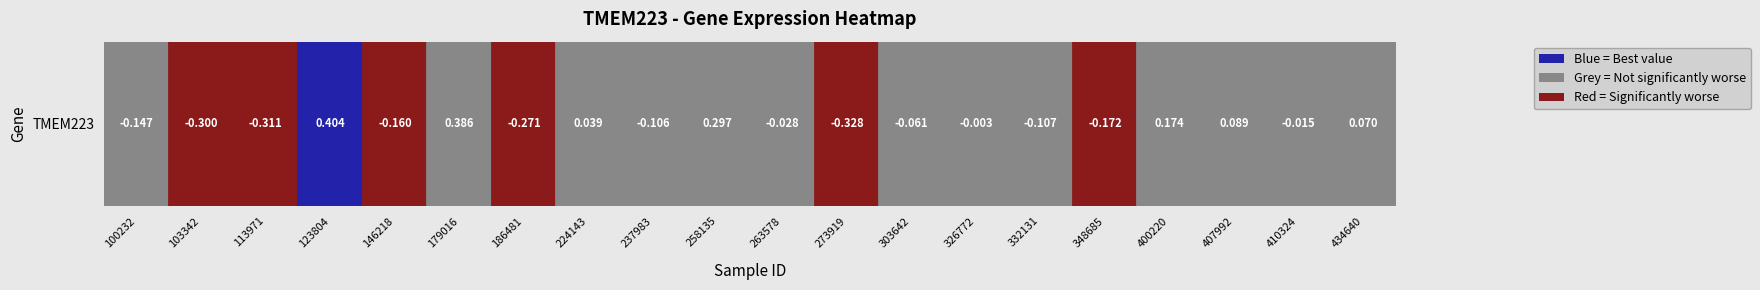

What is the greatest value displayed?

0.4